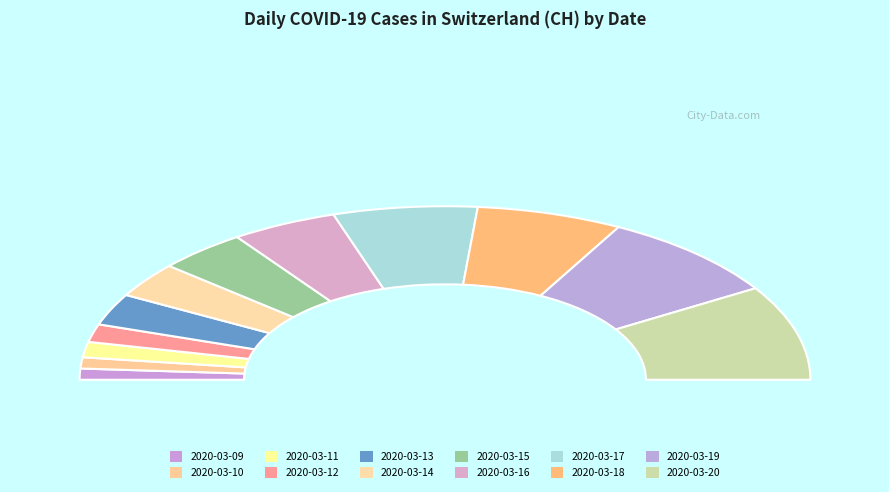

To the nearest percent, what is the average slice percentage?

8%